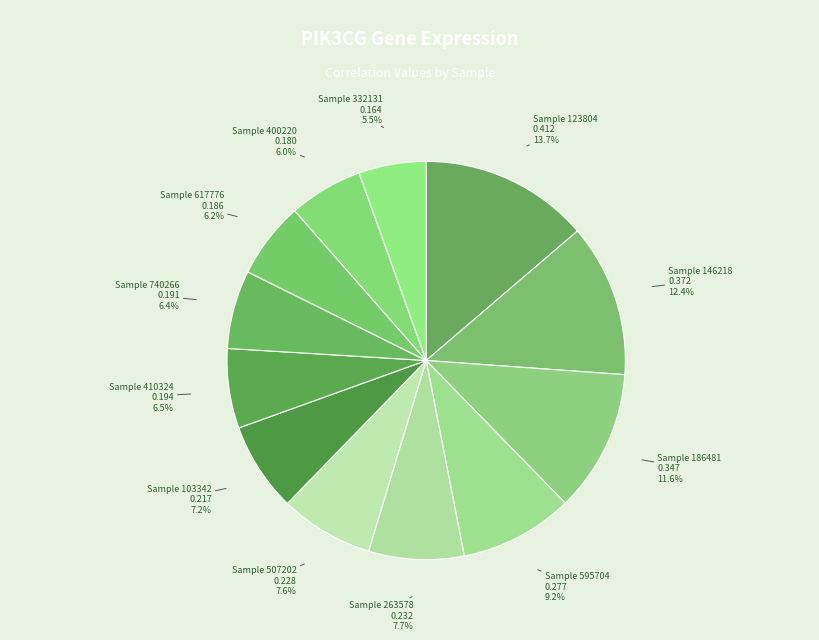

Count the number of slices in the pie.

12